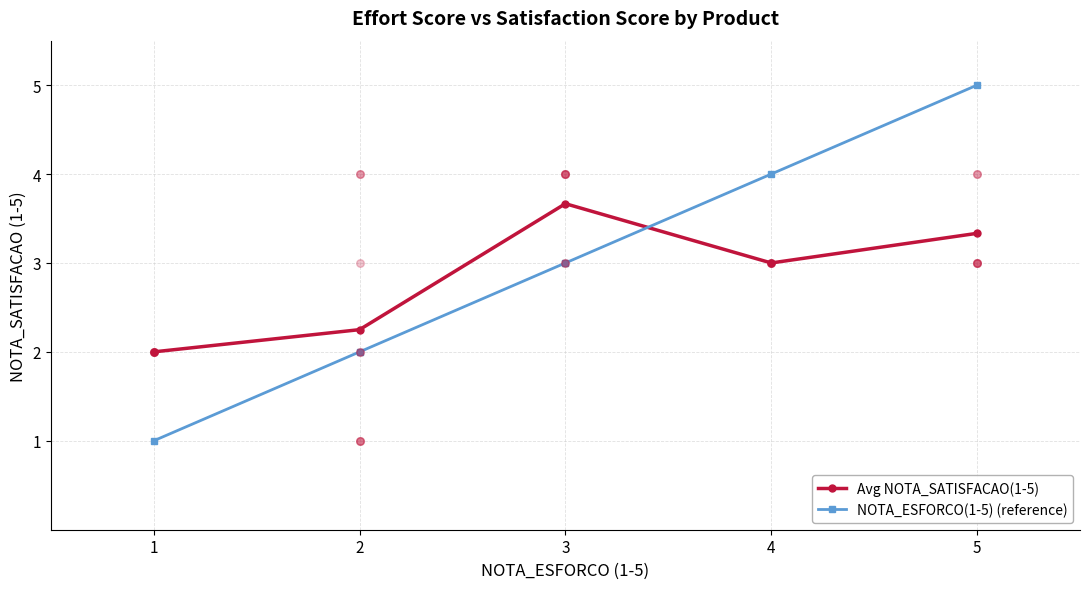

Which series contains the lowest Y value?

NOTA_ESFORCO(1-5) (reference)